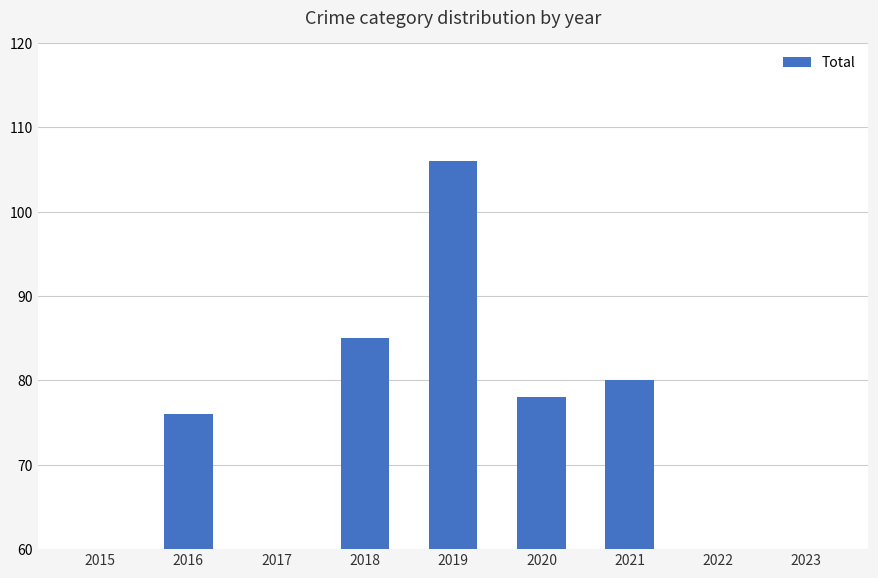

What is the value of the 9th bar from the left?

52